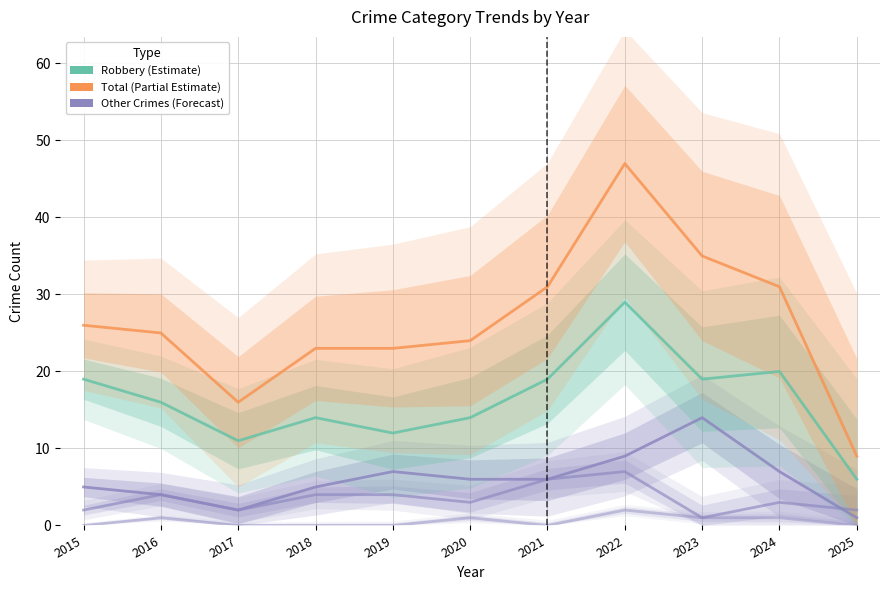

What is the average value of the Robbery series?

16